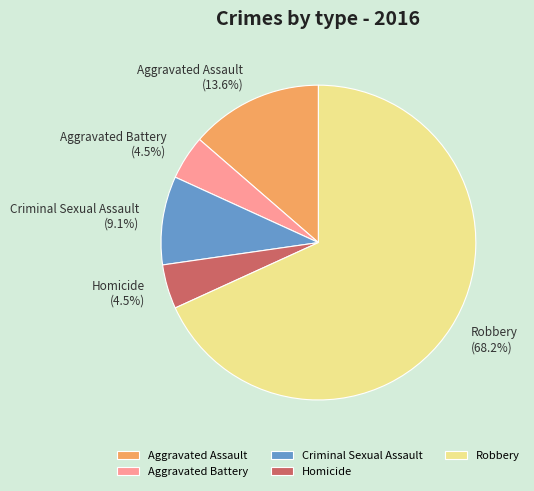

True or false: Robbery accounts for 68% of the total.

True